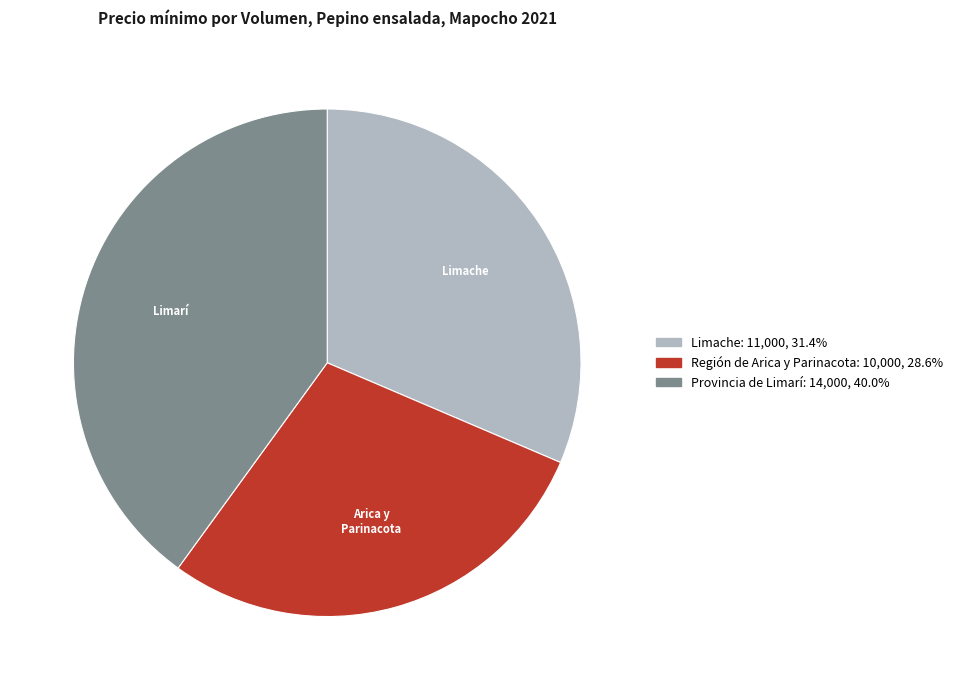

How many slices are in this pie chart?

3